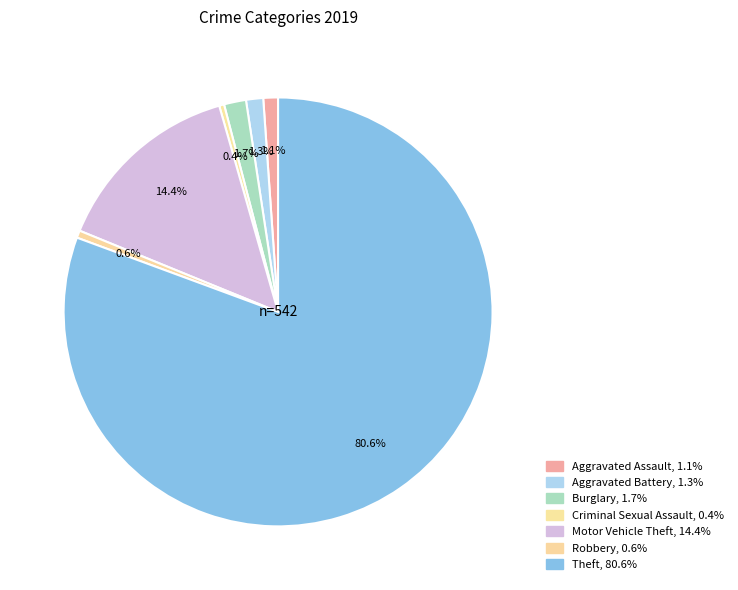

How many segments does this pie chart have?

7